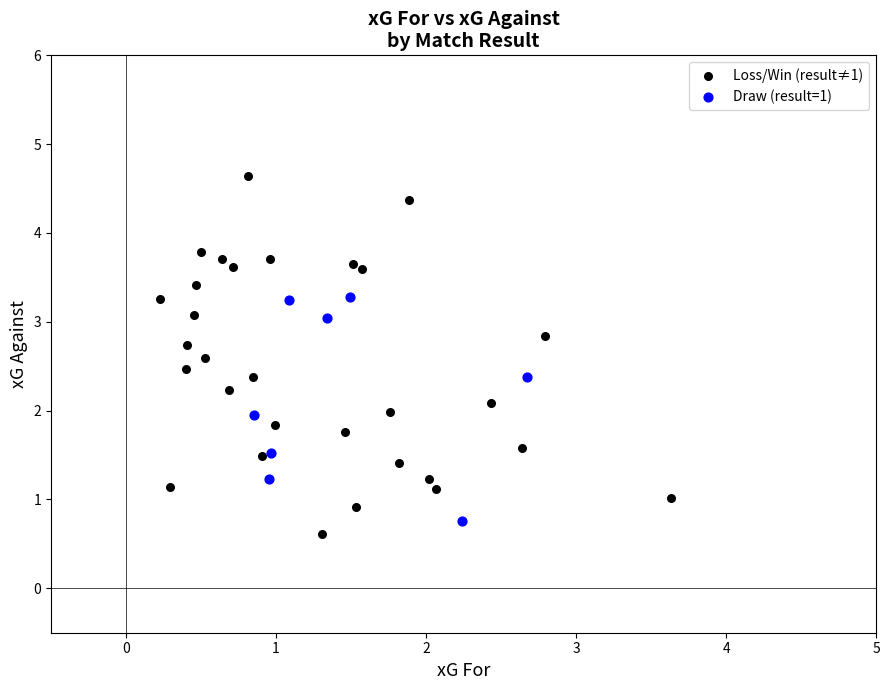

Which series has the widest spread of Y values?

Loss/Win (result≠1)